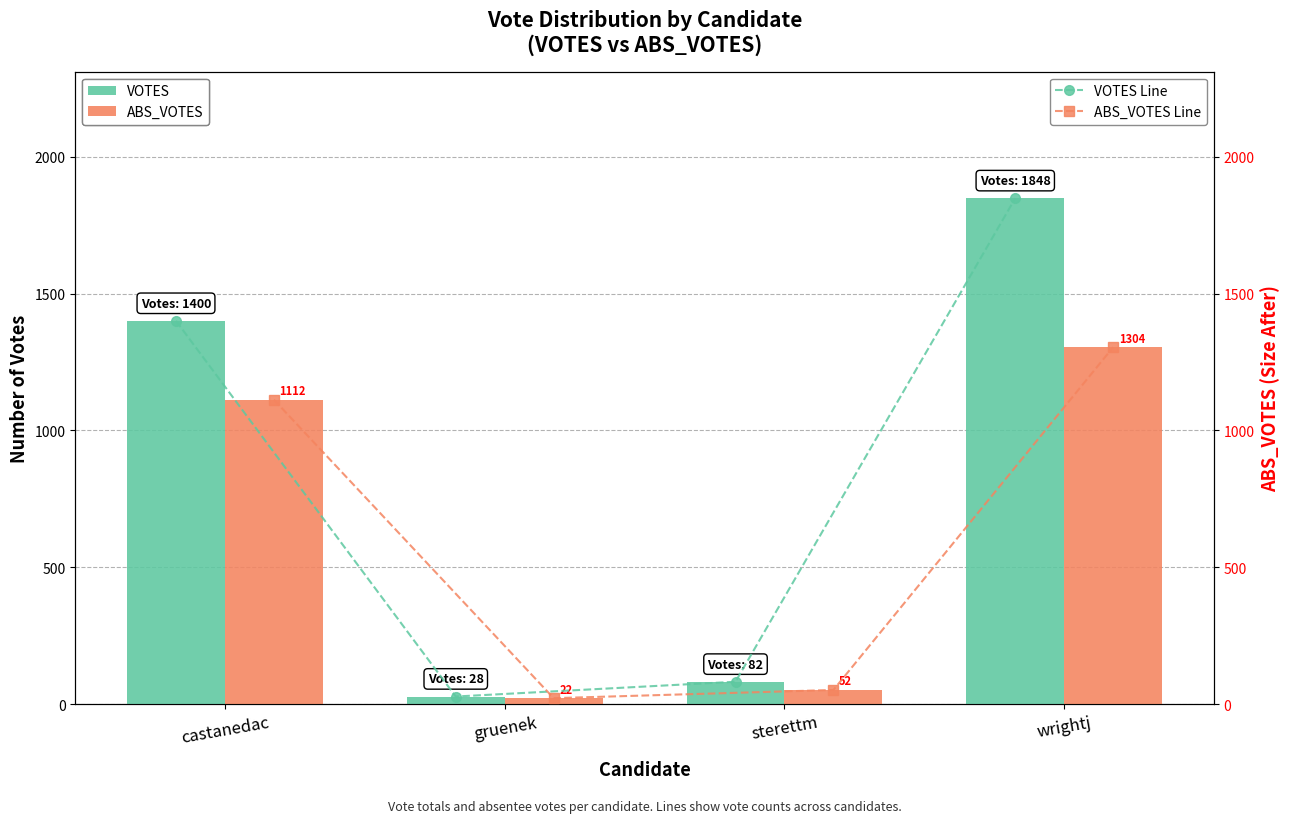

Which series has the largest total across all categories?

VOTES